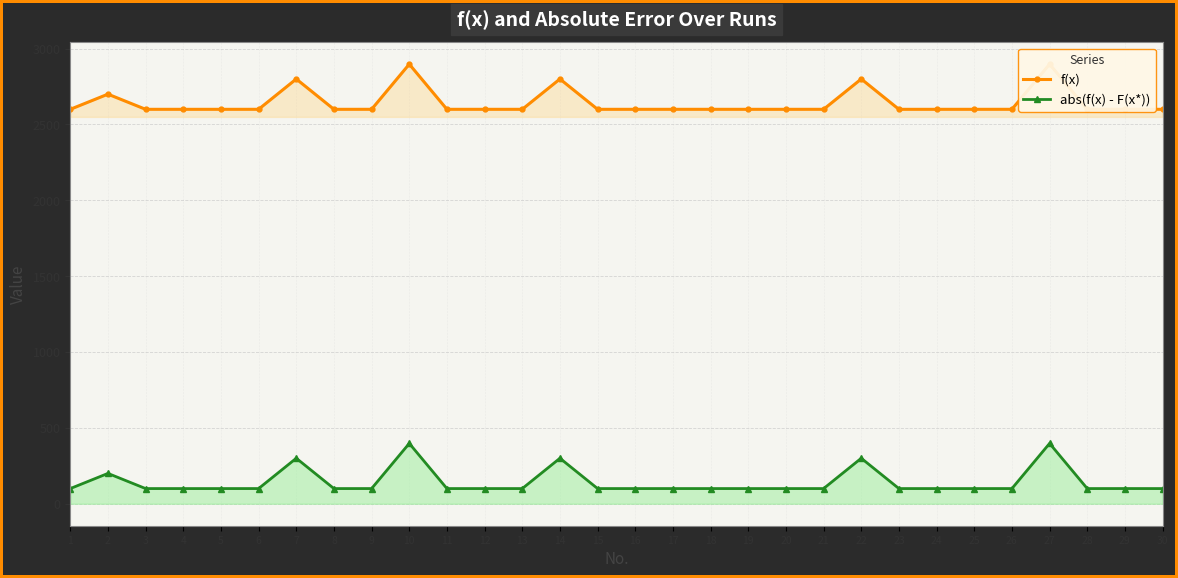

The value of f(x) at 22 is 2800.0. True or false?

True